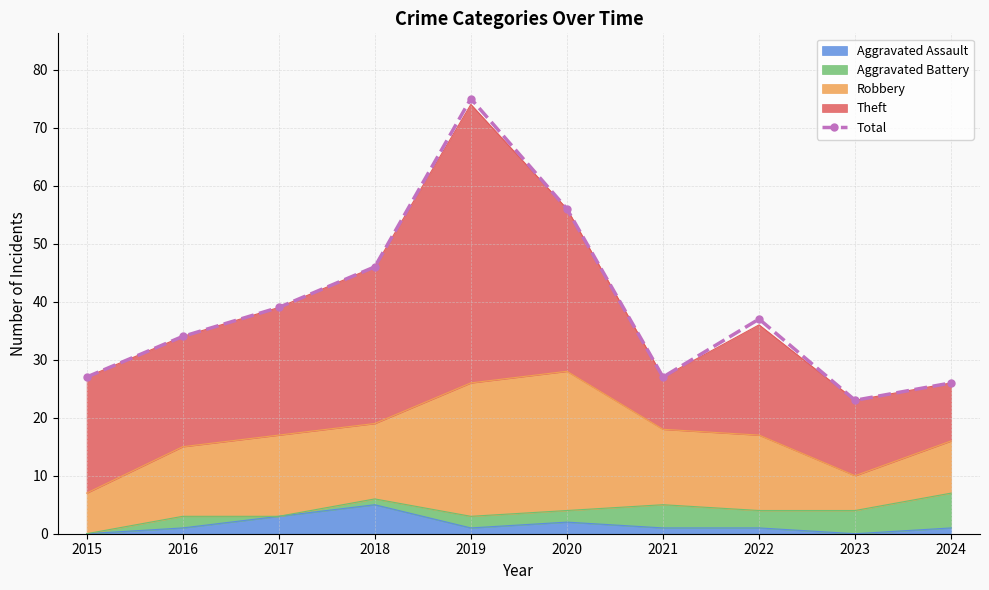

How many interior local peaks (higher than both neighbors) does the data have?

2